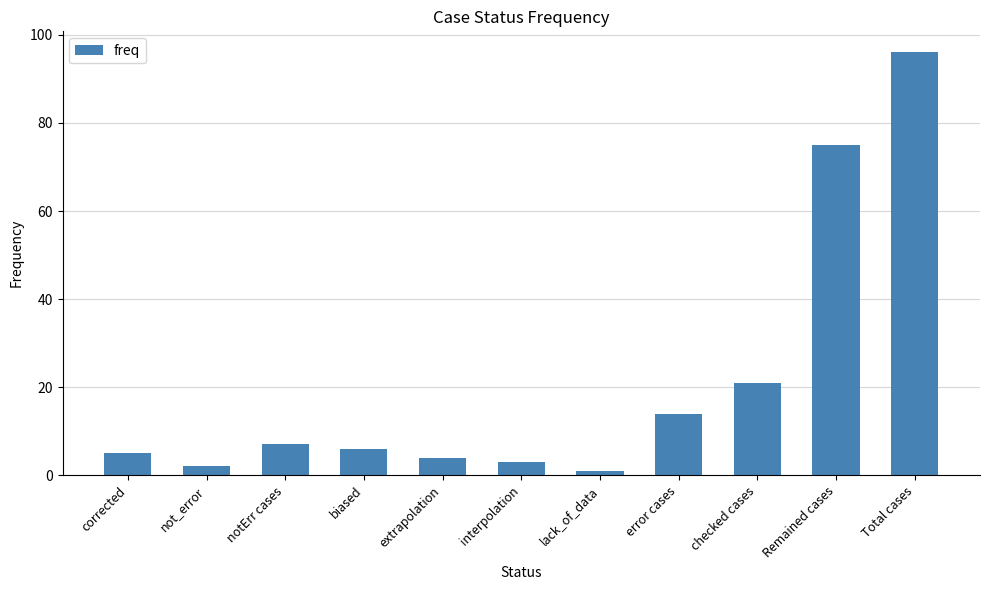

What is the change in value from lack_of_data to Total cases?

+95